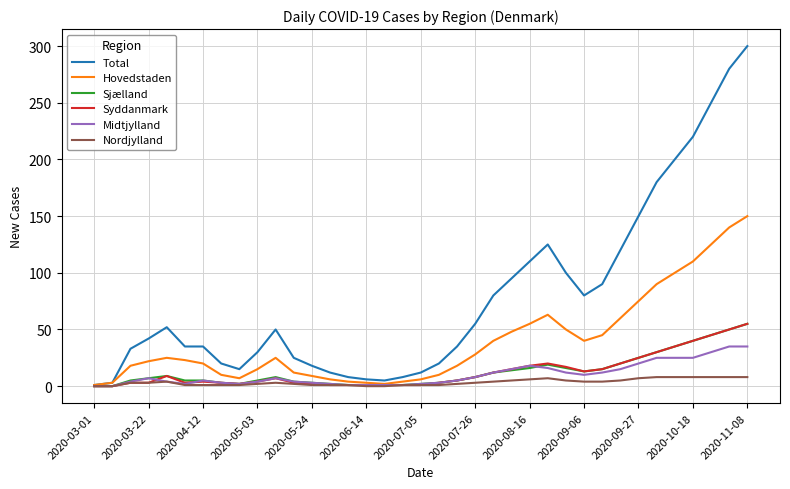

What is the maximum value shown in the chart?

300